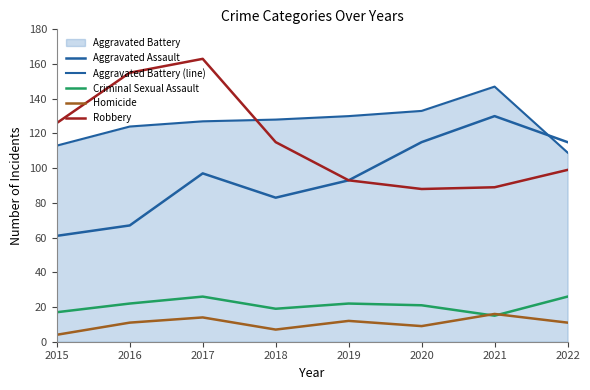

How many lines are shown in the chart?

5